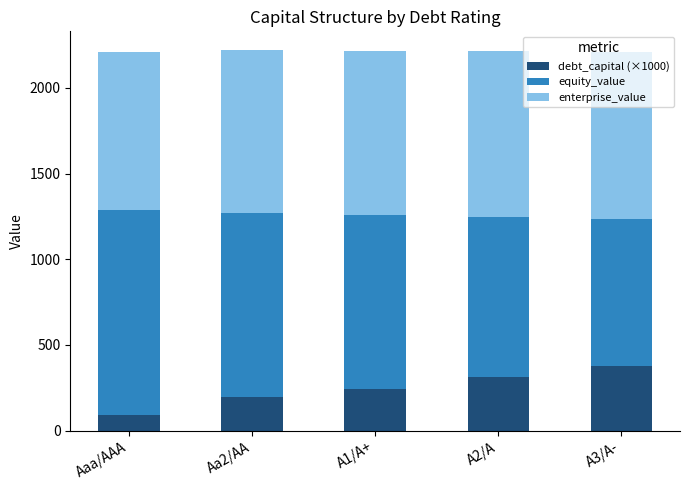

What is the total value across all series at Aaa/AAA?

2210.7